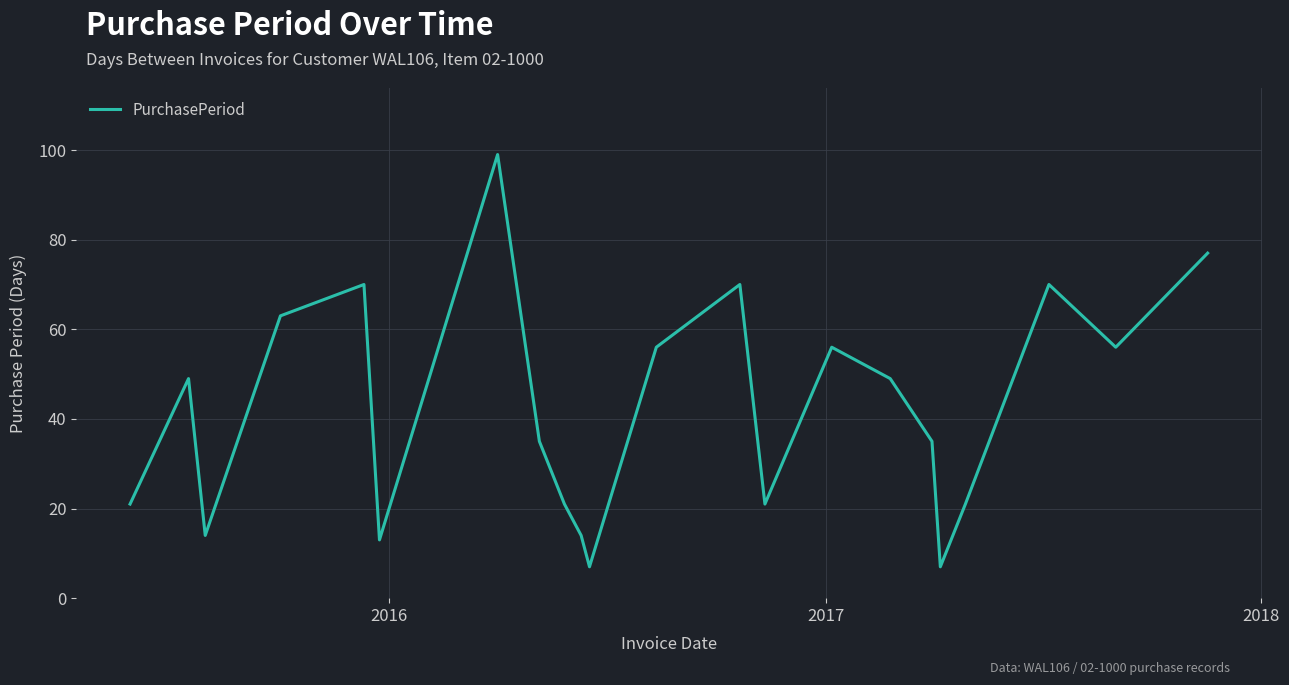

How many lines are shown in the chart?

1